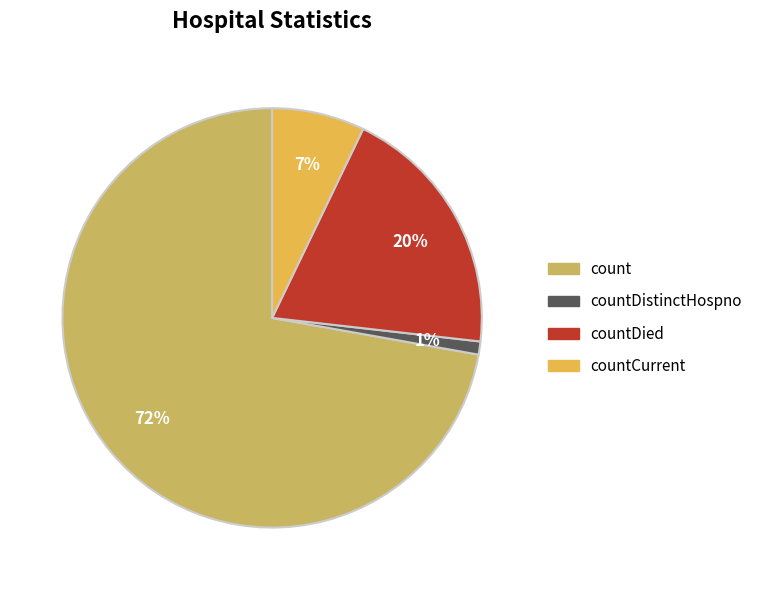

Is countDistinctHospno the majority of the pie?

No